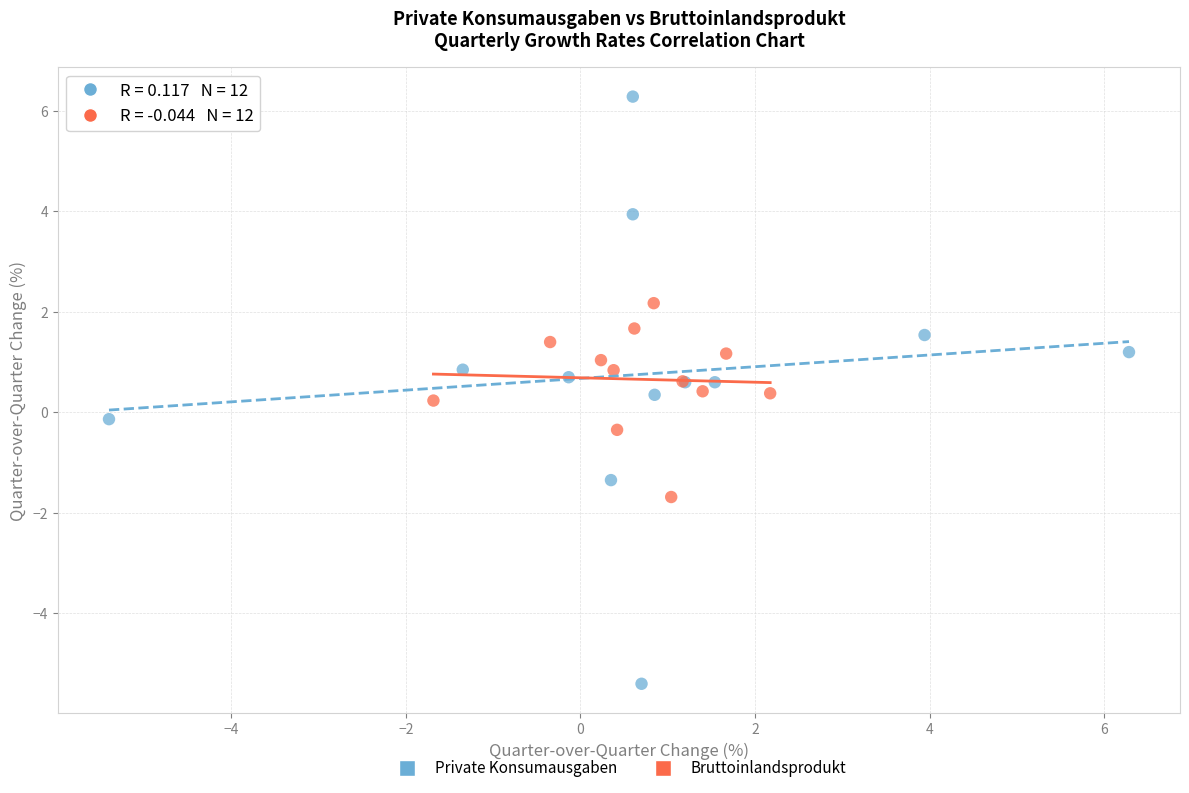

Which series contains the highest Y value?

Private Konsumausgaben